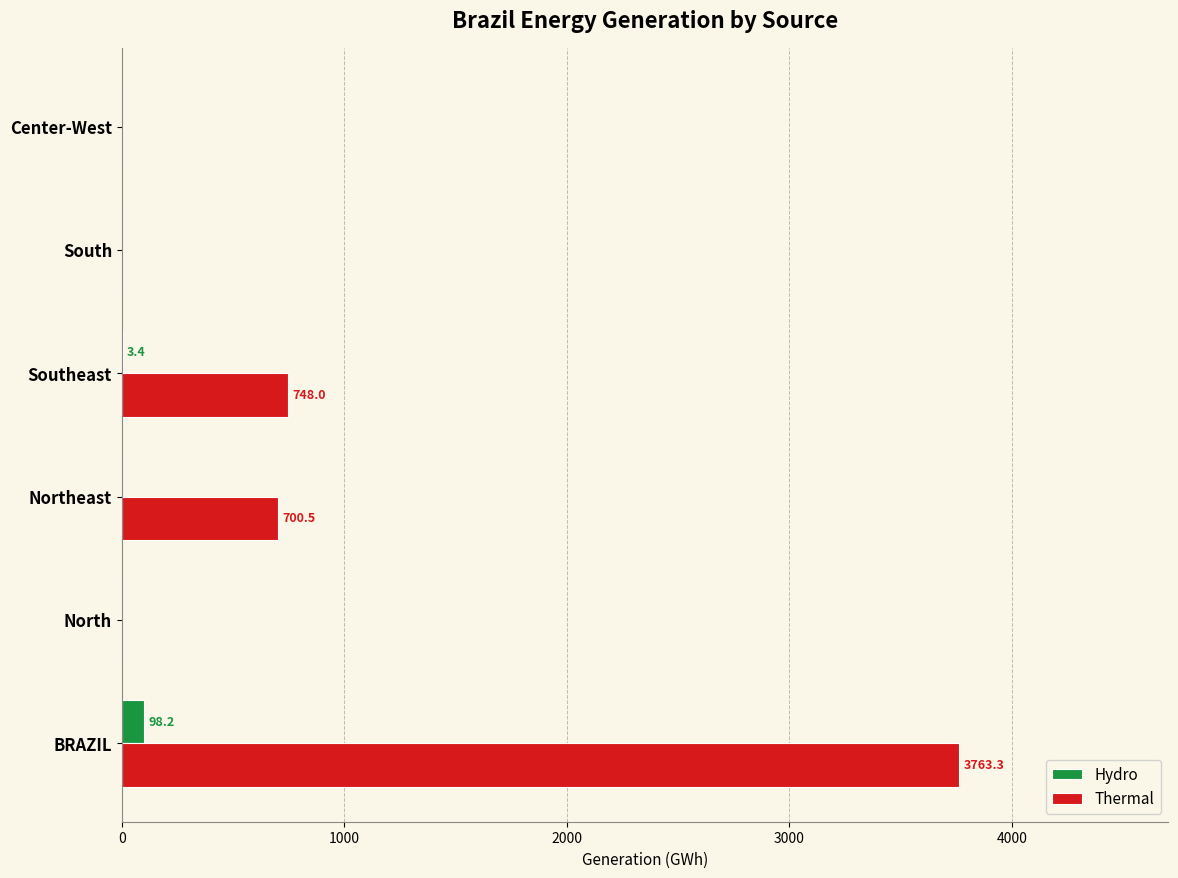

What is the maximum value shown in the chart?

3763.3